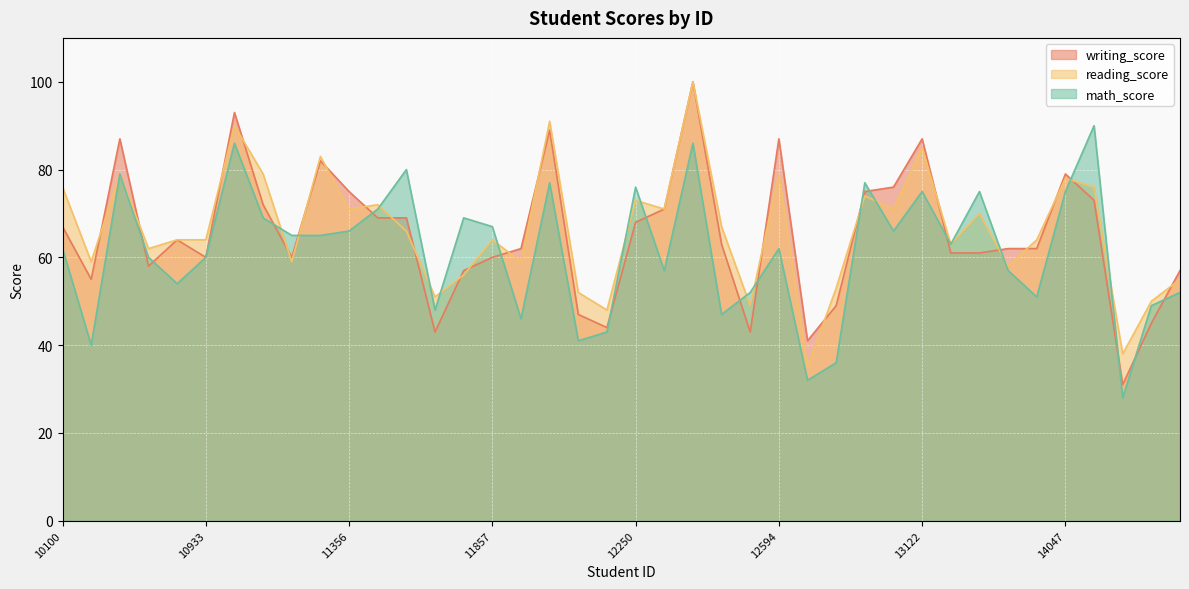

Does the chart display data point markers on the line(s)?

No